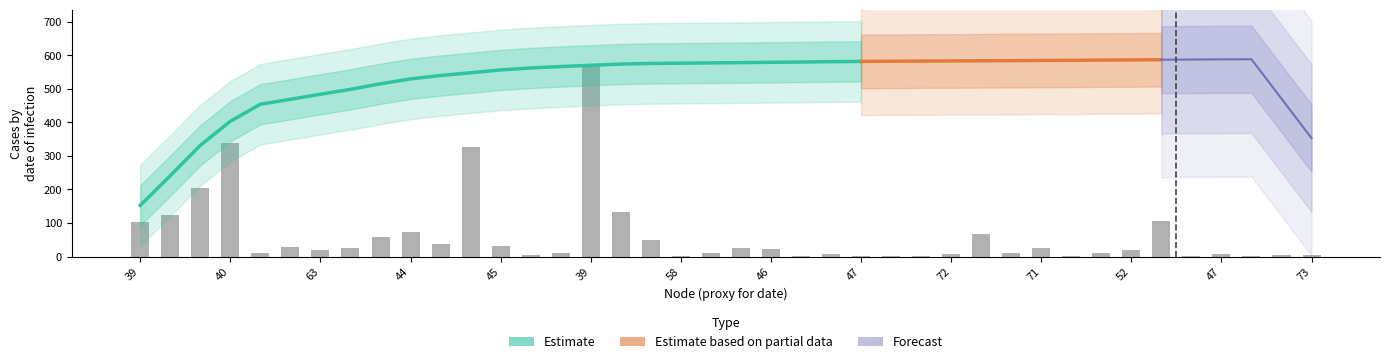

What is the sum of all length values?

2494.2